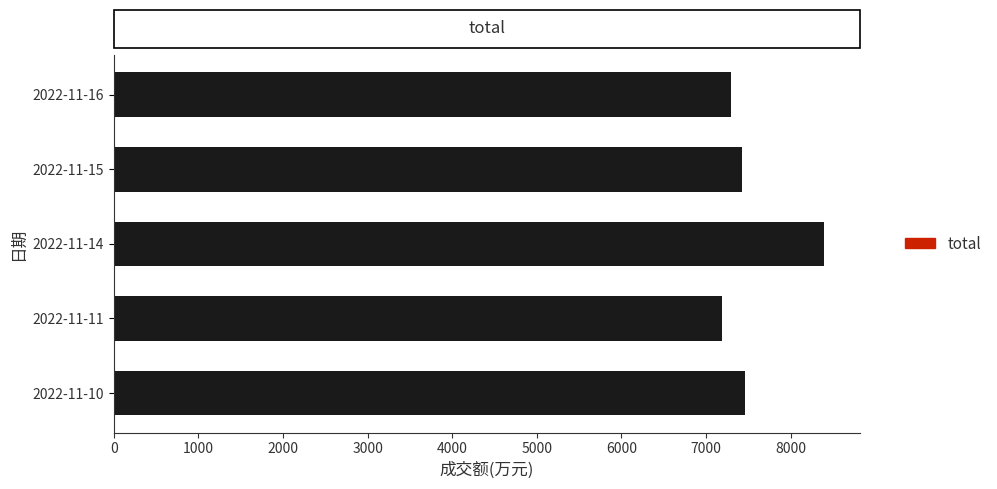

What is the change in value from 2022-11-15 to 2022-11-11?

-236